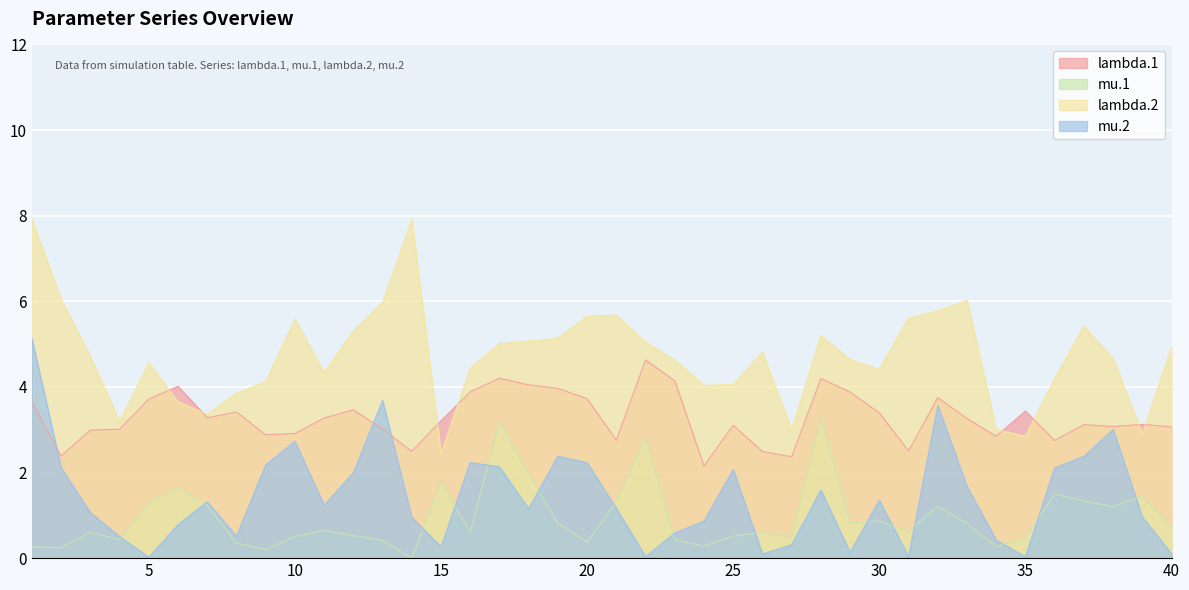

How many interior local valleys does the mu.2 series have?

10